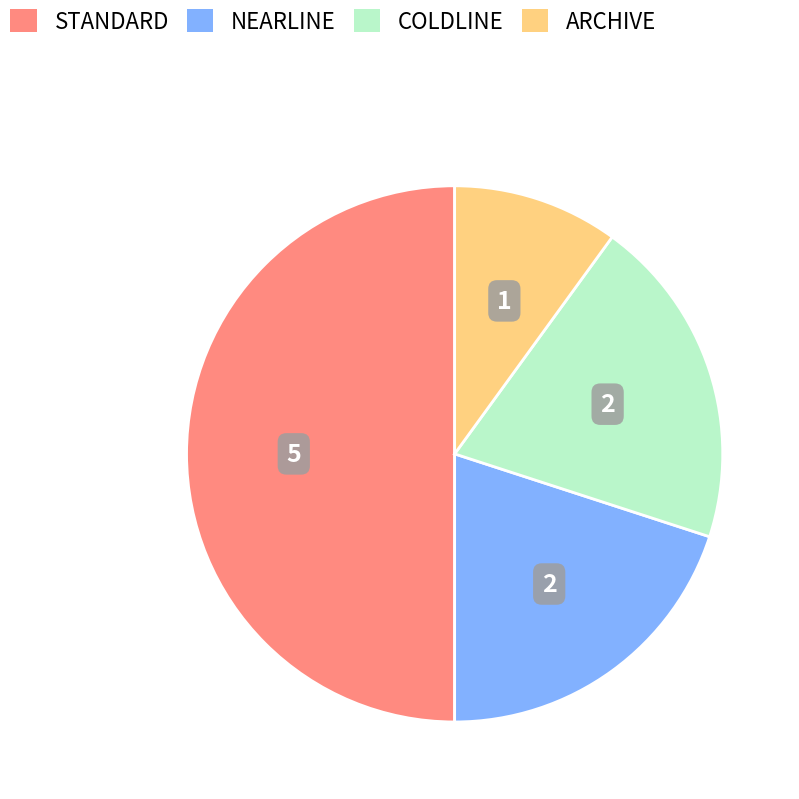

What is the smallest slice in the pie chart?

ARCHIVE